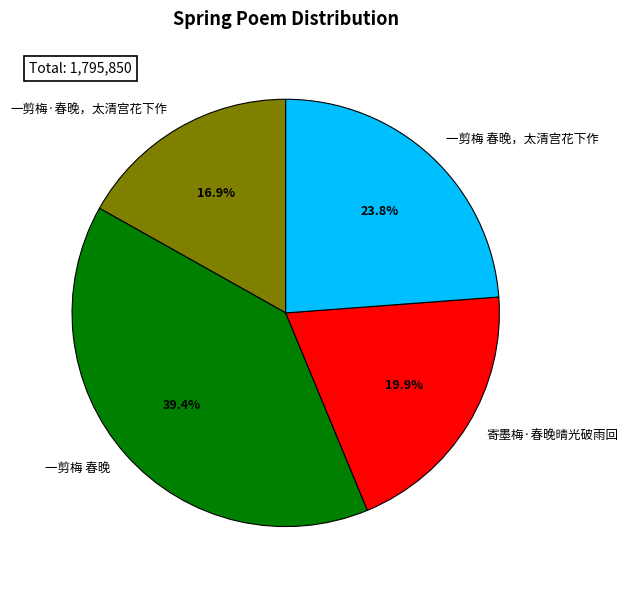

To the nearest percent, what is the combined percentage of 寄墨梅·春晚晴光破雨回 and 一剪梅 春晚，太清宫花下作?

44%